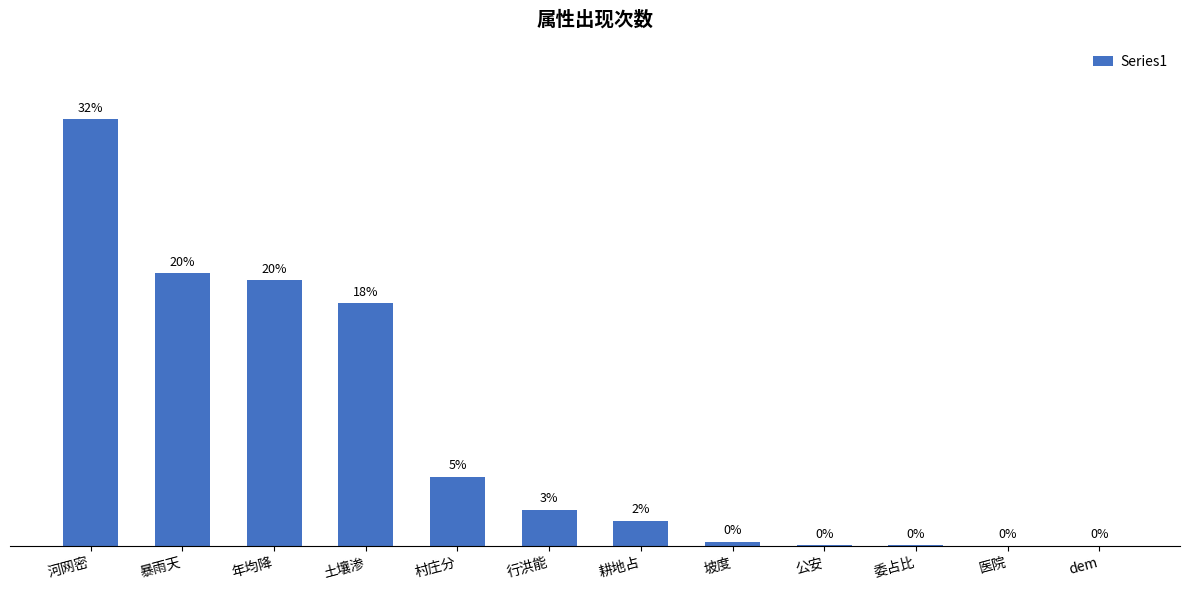

What is the change in value from 公安 to dem?

-6